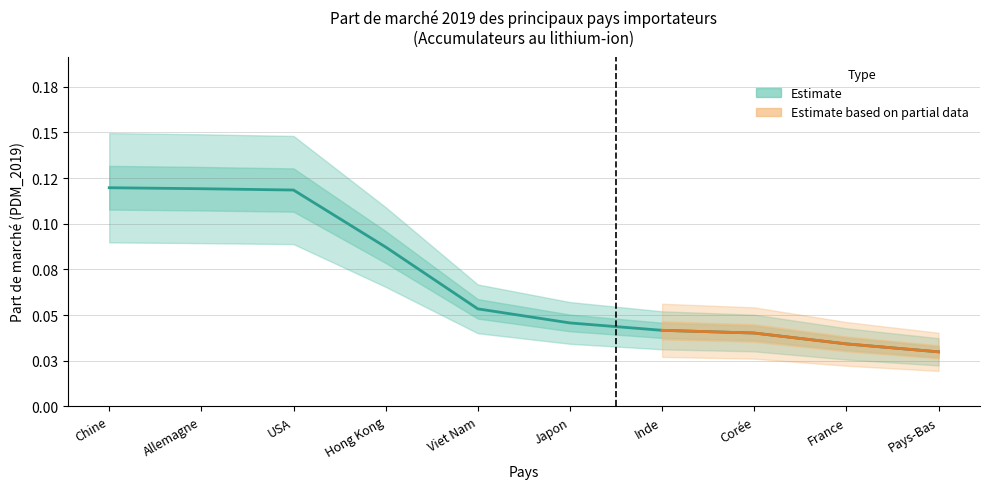

Reading left to right, list all the values displayed in this chart.

0.1	0.1	0.1	0.1	0.1	0.0	0.0	0.0	0.0	0.0